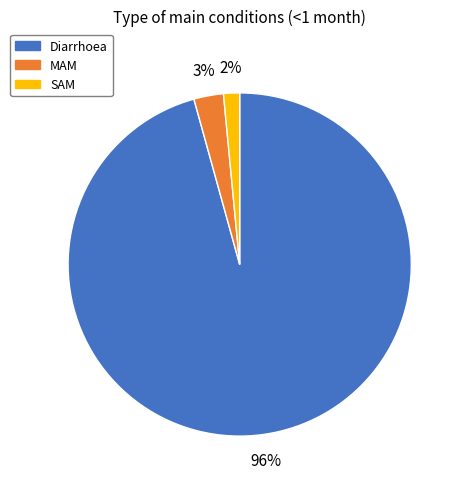

True or false: SAM accounts for 2% of the total.

True